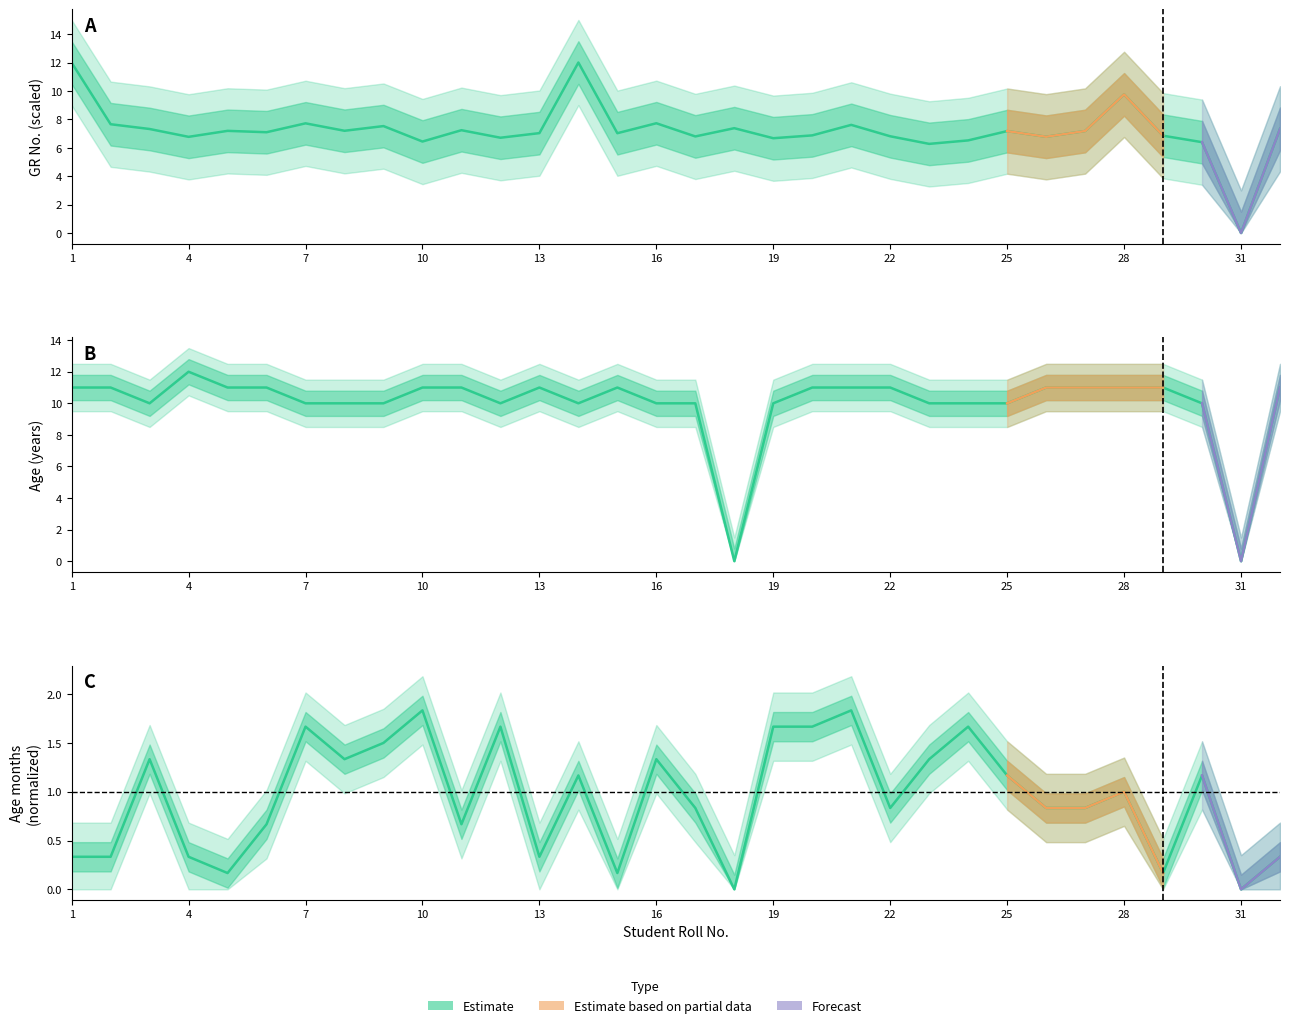

Is the value of Age_Y at 9 greater than the value of Age_M at 4?

Yes